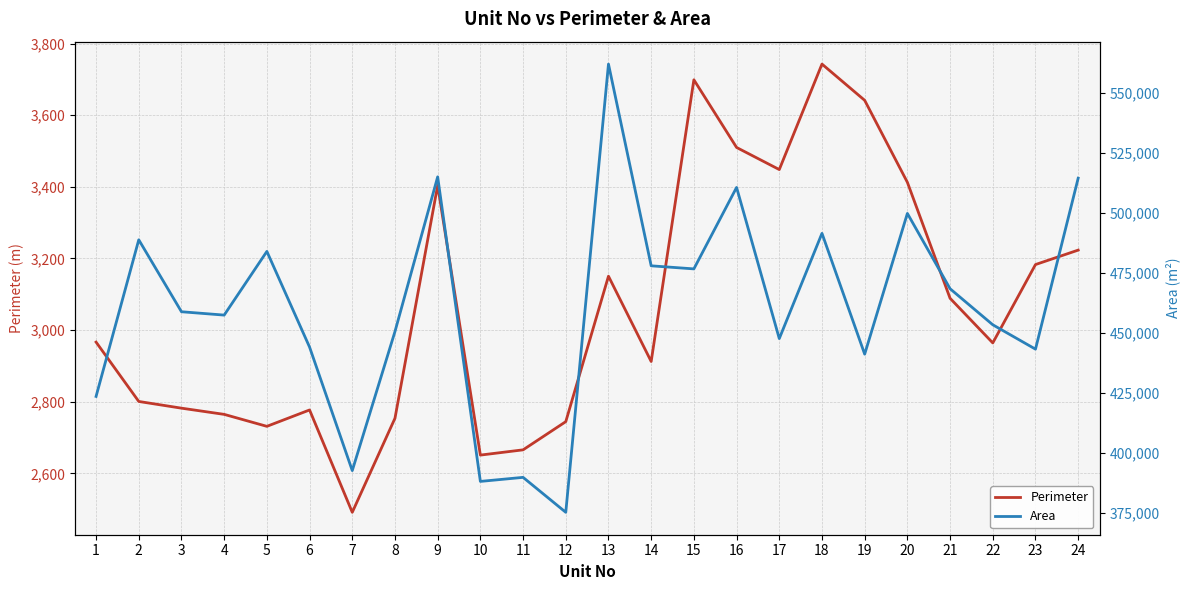

Reading right to left, transcribe all the data shown in this chart.

Perimeter: 3223.4	3183.0	2964.3	3088.9	3412.6	3641.4	3742.6	3448.2	3509.9	3698.8	2912.5	3150.6	2744.6	2665.9	2651.2	3404.0	2754.0	2491.5	2777.2	2731.5	2764.9	2782.2	2800.9	2966.6
Area: 514404.4	443218.4	453367.1	468369.0	499731.8	441134.1	491434.5	447617.7	510553.6	476636.5	477916.1	561911.4	375284.1	389837.1	388149.6	514958.0	450548.6	392657.1	444069.7	483908.3	457395.8	458793.2	488749.5	423538.0